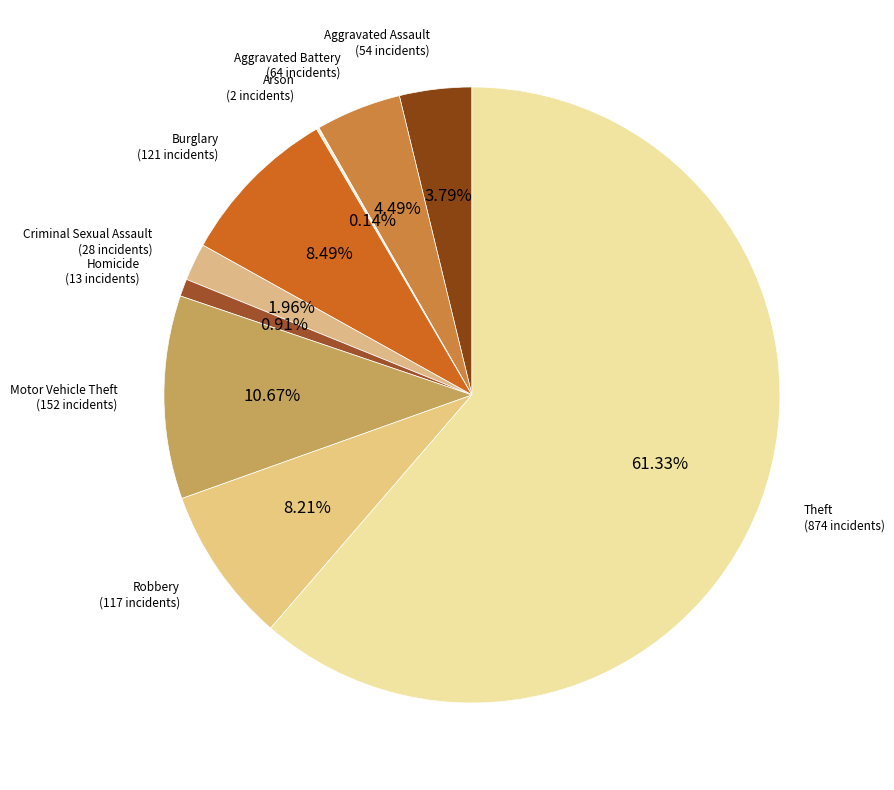

How many segments does this pie chart have?

9